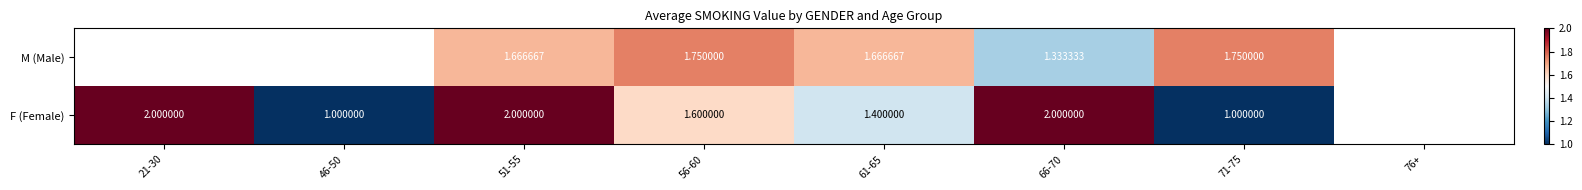

What is the spread (max minus min) of values at 66-70?

0.7